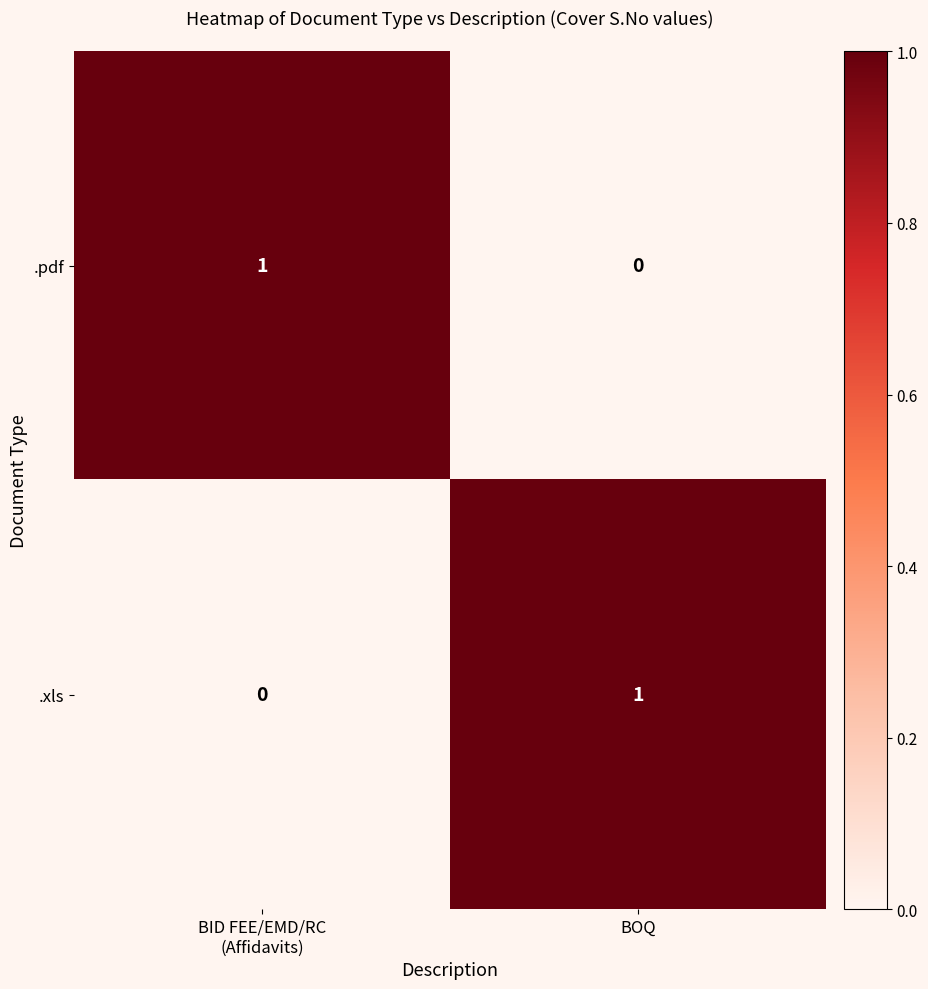

At which label does .xls reach its peak?

BOQ